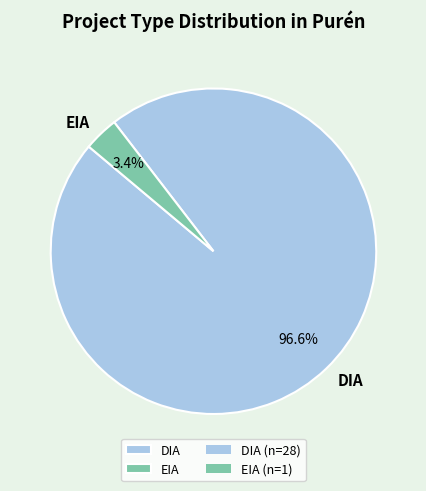

Combined, what portion of the pie is EIA and DIA?

100.0%